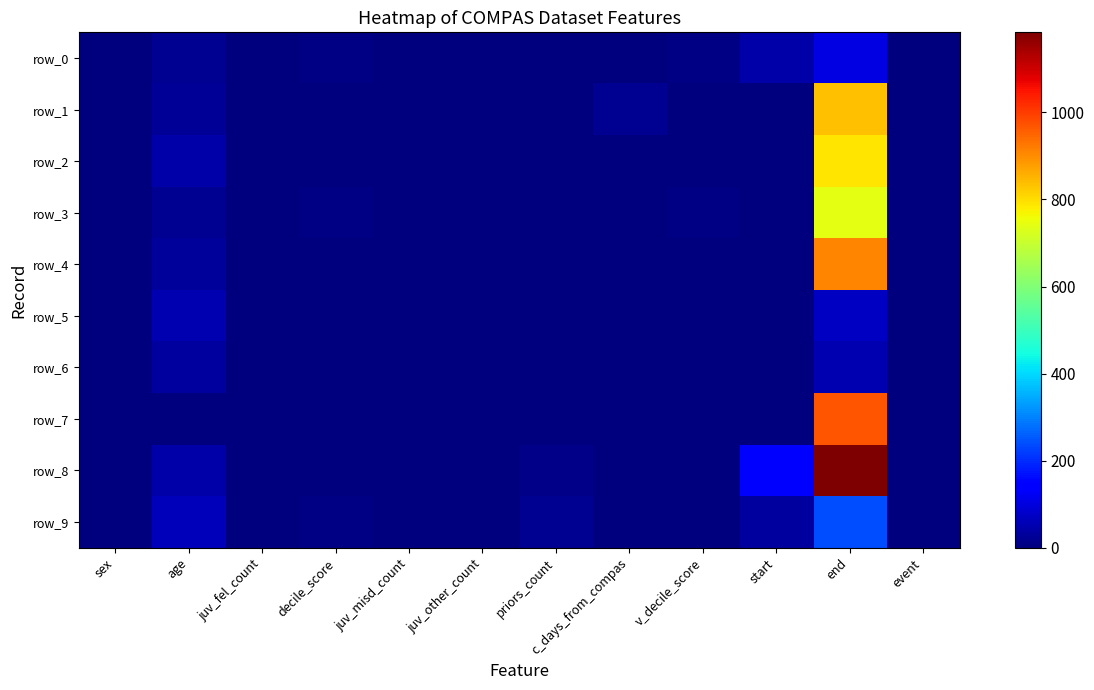

Which series has the largest total across all categories?

row_8